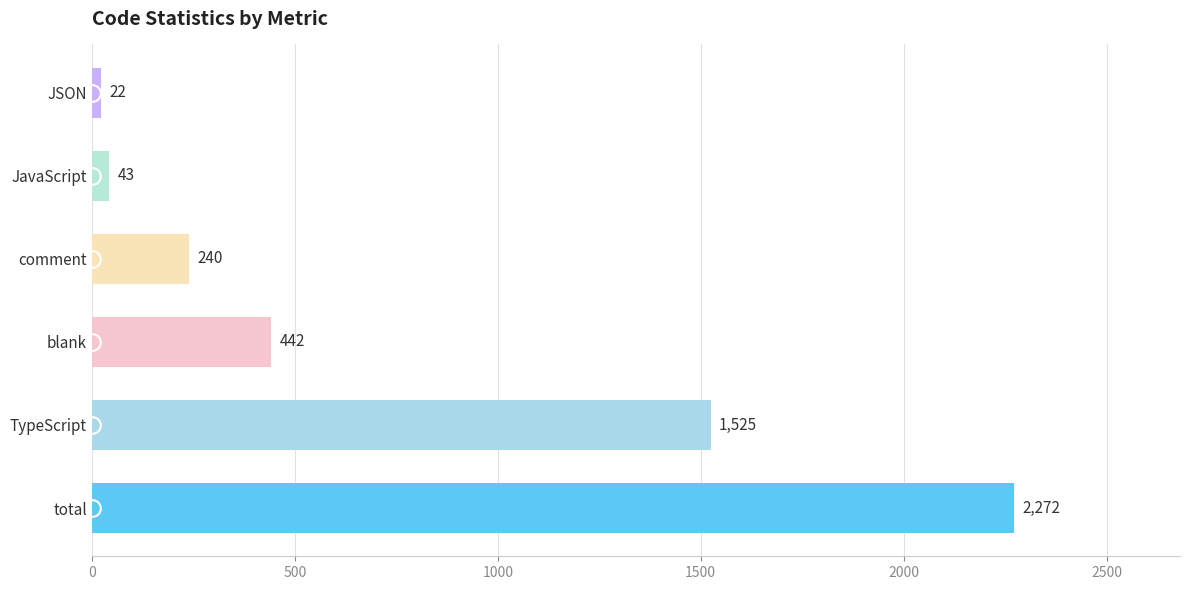

Rank the categories by value from highest to lowest.

total, TypeScript, blank, comment, JavaScript, JSON